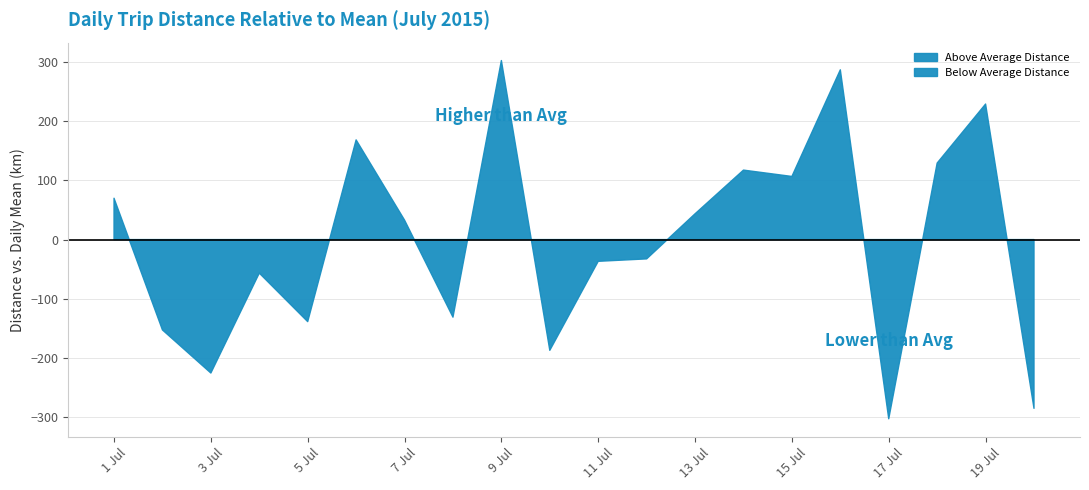

Does the chart have visible grid lines?

Yes